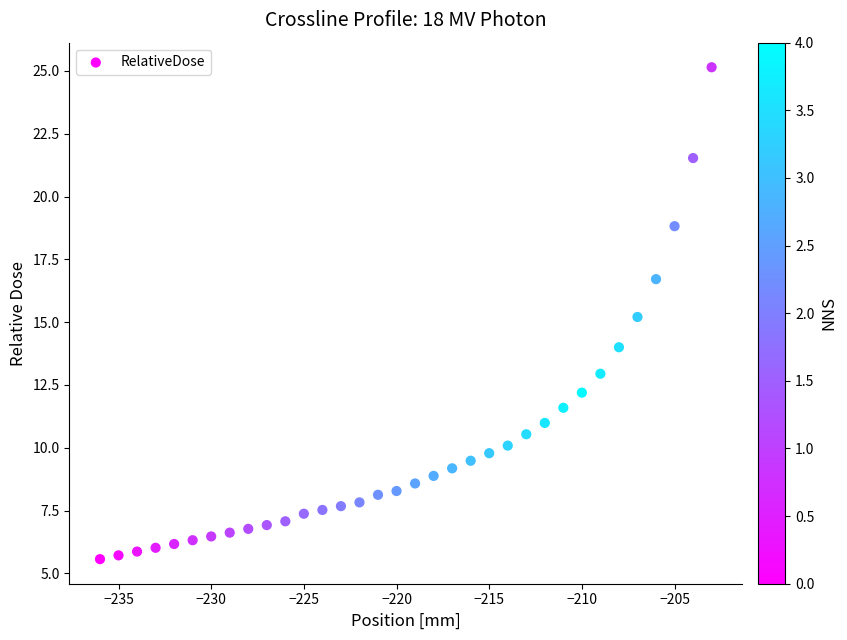

What is the range of X values (max minus min)?

33.0